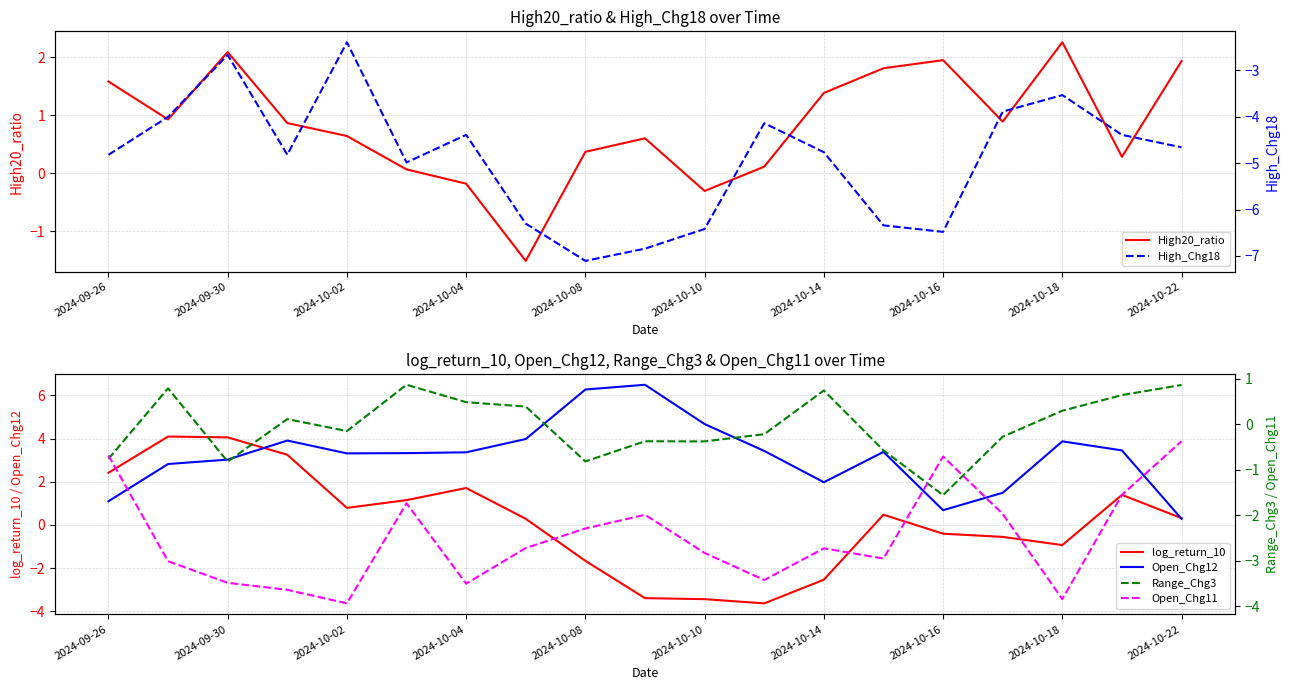

The Range_Chg3 series shows -0.0 at 11. True or false?

False